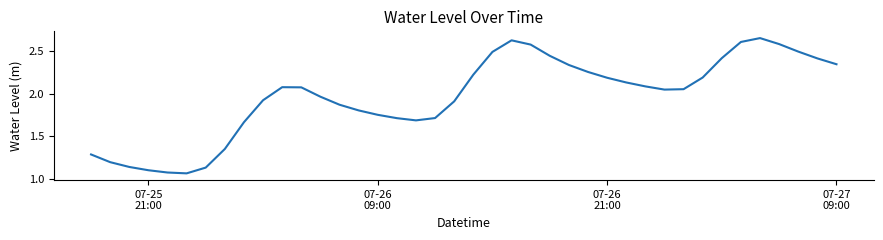

What is the difference between the maximum and minimum values?

1.6